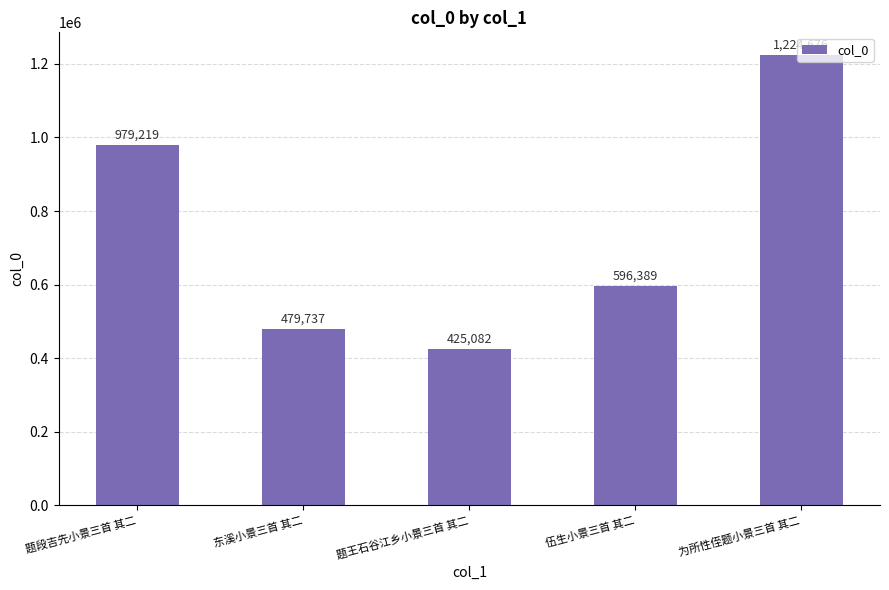

True or false: the data shows 355437 at 伍生小景三首 其二.

False